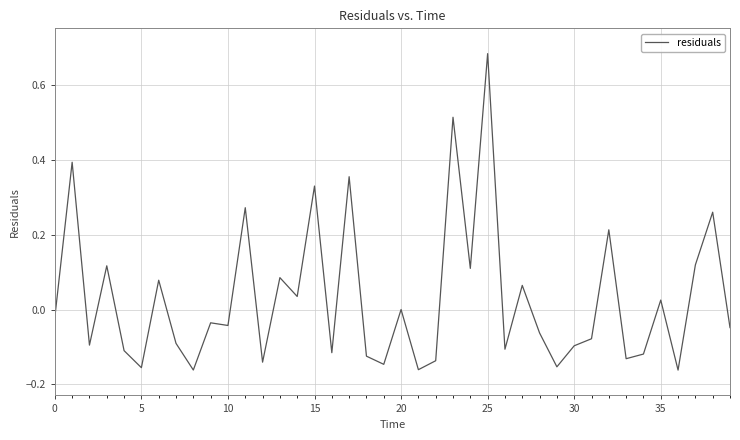

What is the difference between the maximum and minimum values?

0.8